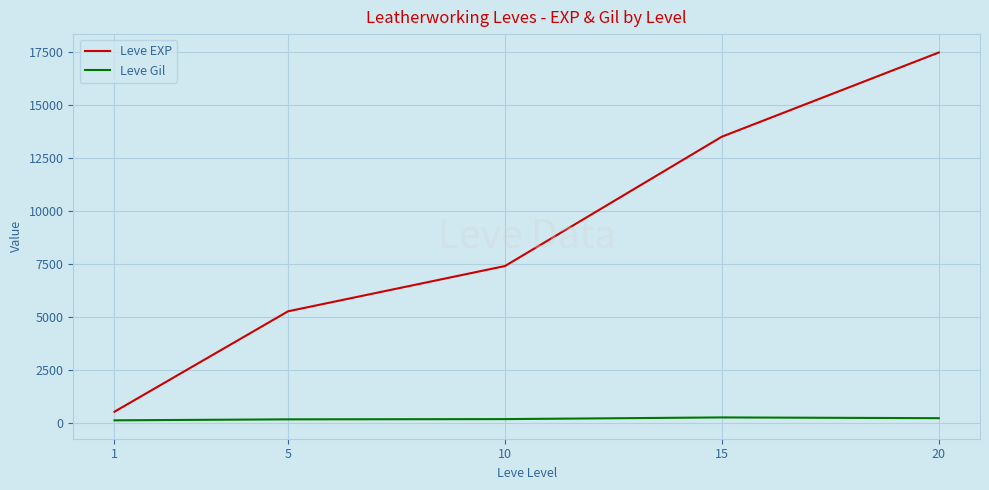

True or false: Leve Gil and Leve EXP intersect in this chart.

False